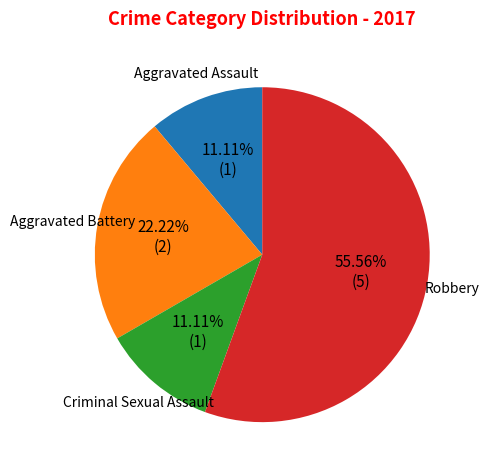

How many segments does this pie chart have?

4